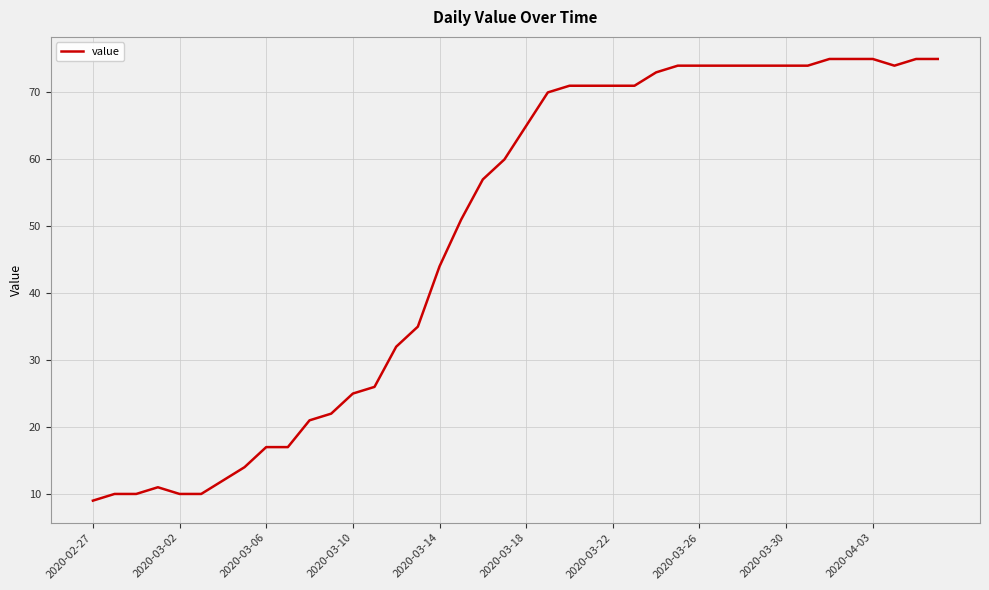

What is the maximum value shown in the chart?

75